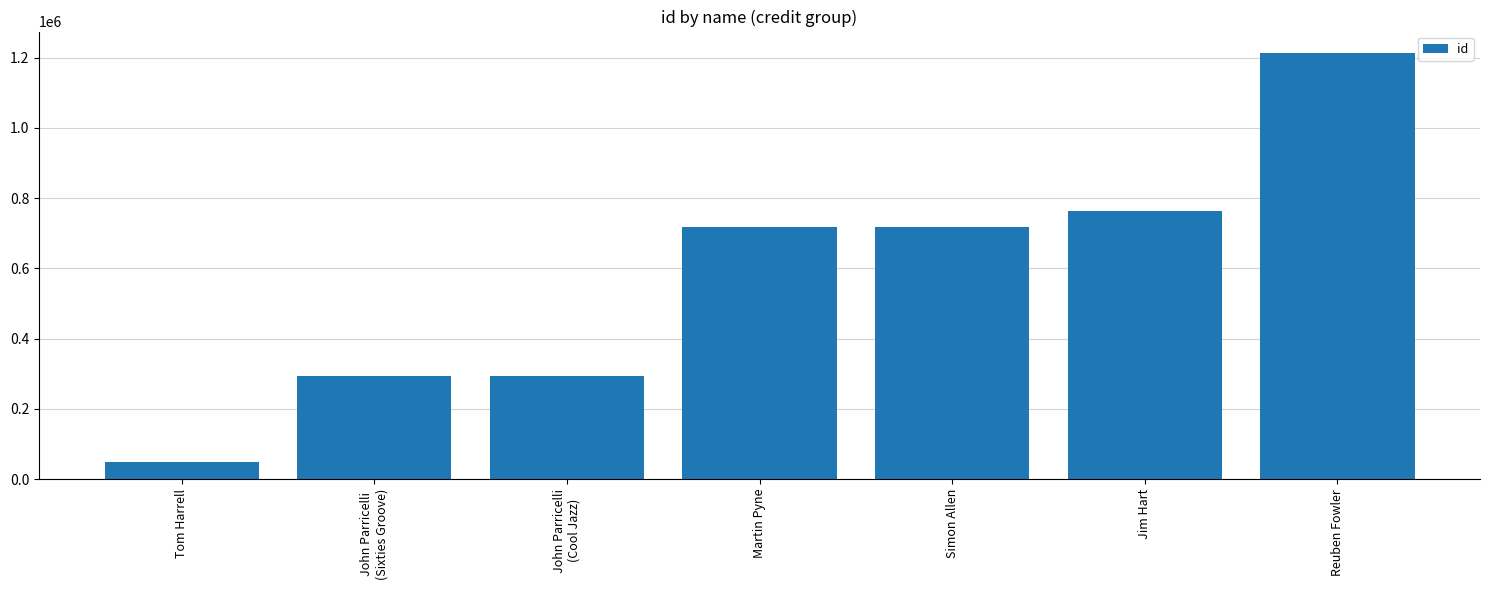

What is the value of the 7th bar from the left?

1213575